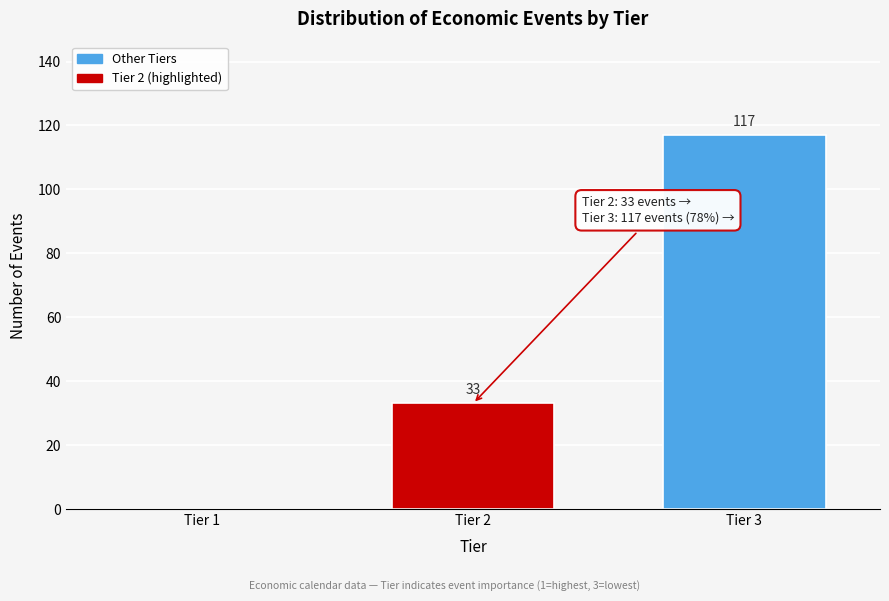

Reading left to right, extract all data points from this chart.

Tier 1=0	Tier 2=33	Tier 3=117